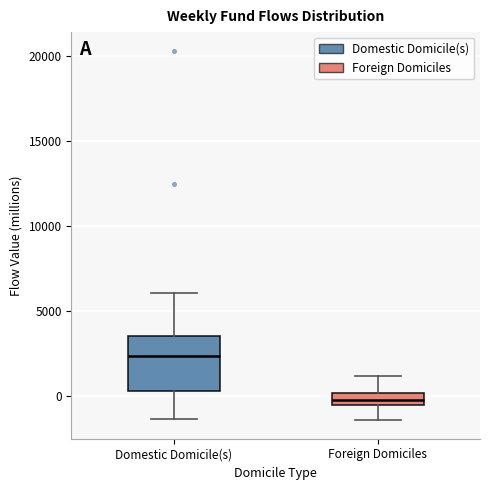

Which box is the tallest, from its lower edge to its upper edge?

Domestic Domicile(s)